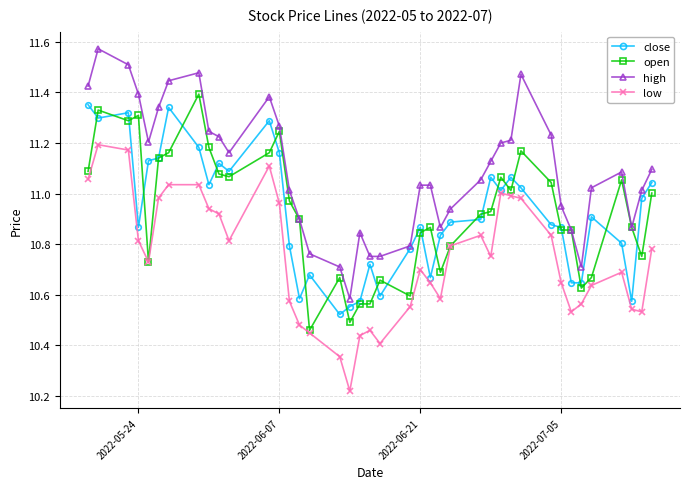

True or false: high and low intersect in this chart.

False